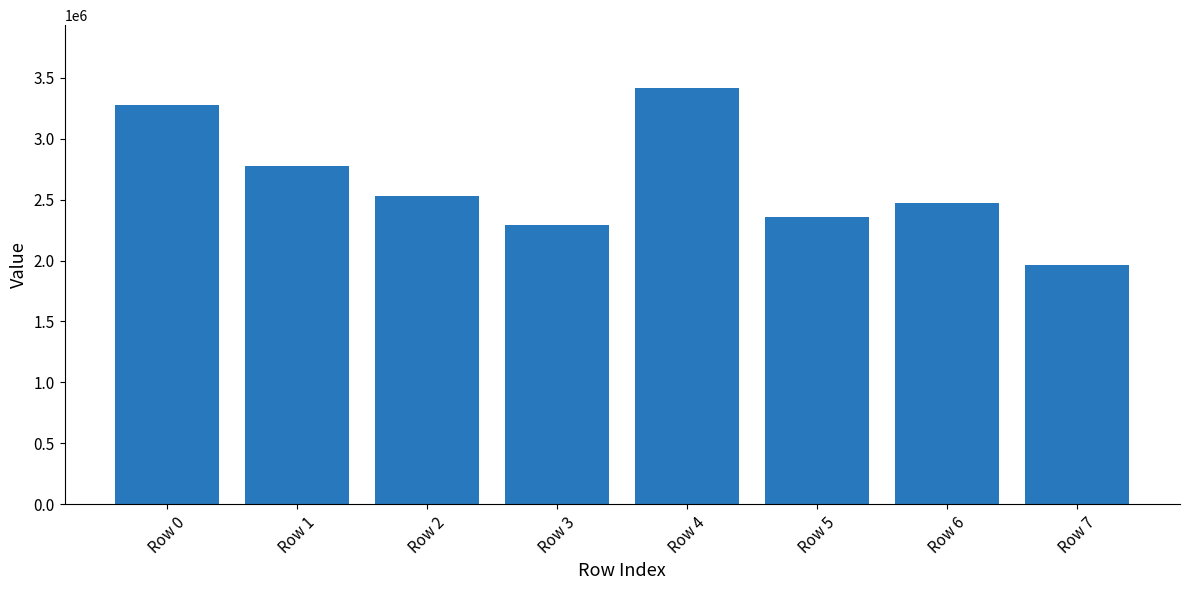

Count the number of categories in the chart.

8